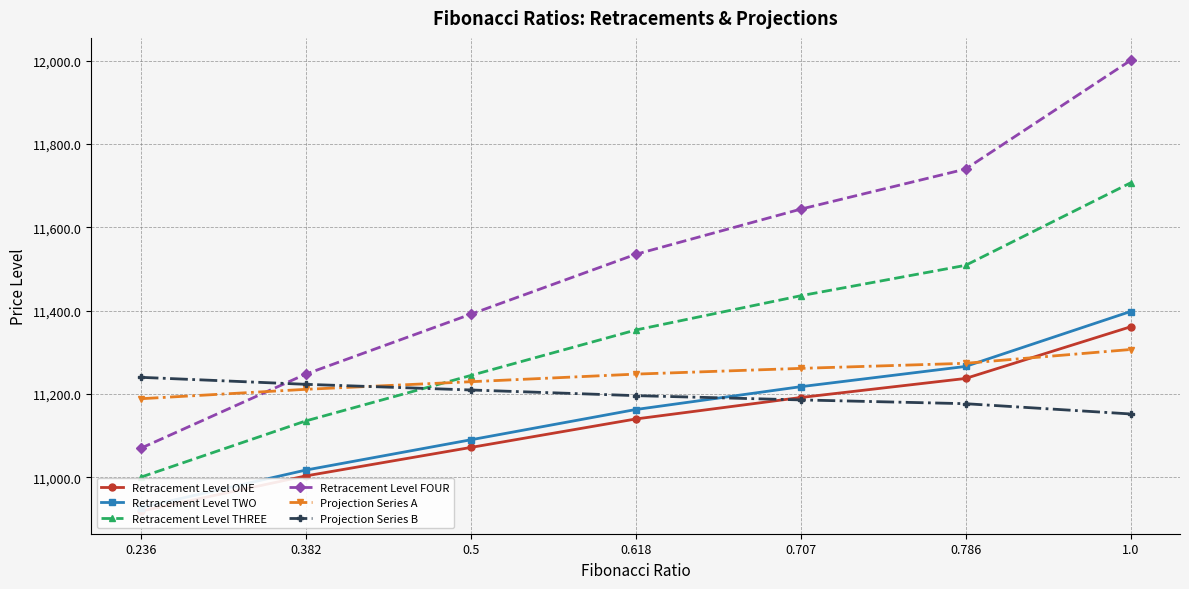

List the labels in order of Projection Series B value, smallest first.

1.0, 0.786, 0.707, 0.618, 0.5, 0.382, 0.236